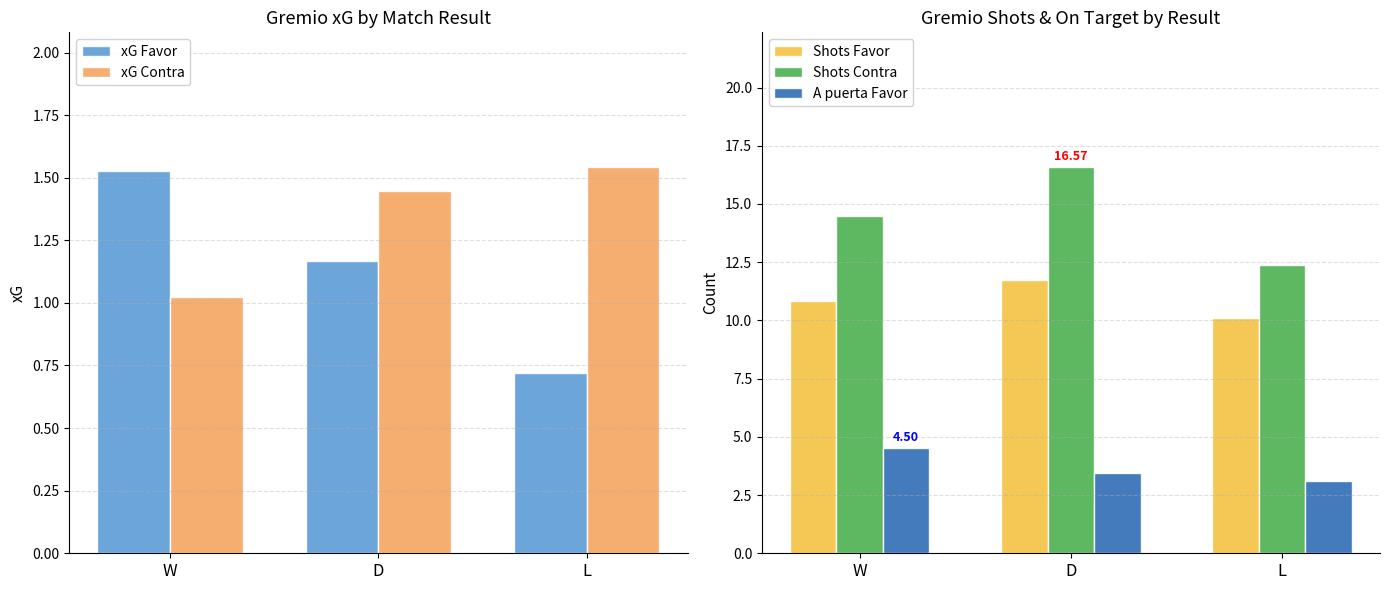

What is the label of the 3rd bar from the right?

W